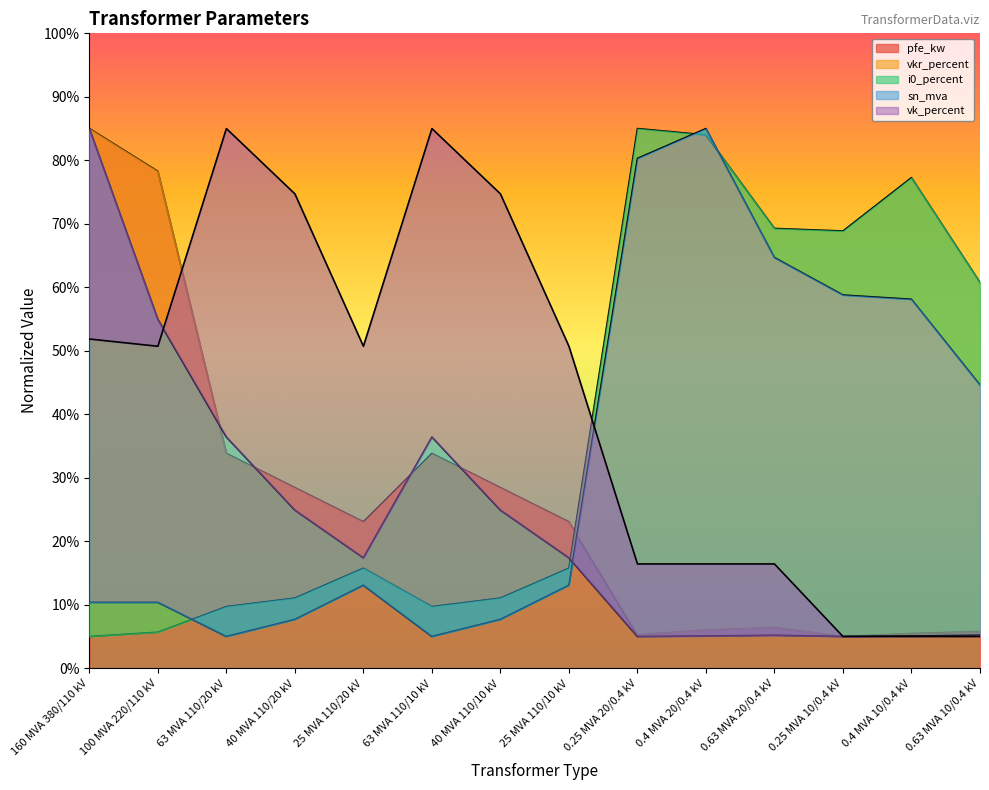

At how many categories does at least one series exceed 32?

14